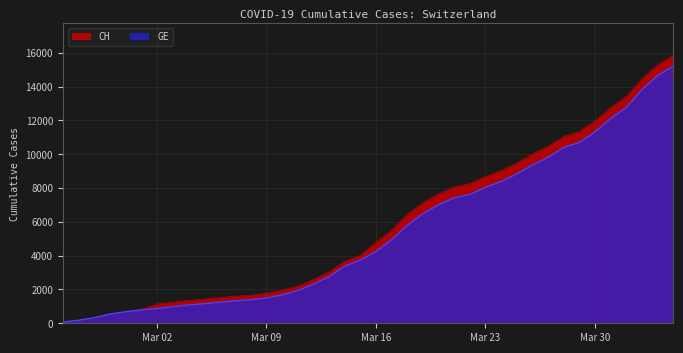

The value of CH at Mar 02 is 465. True or false?

False